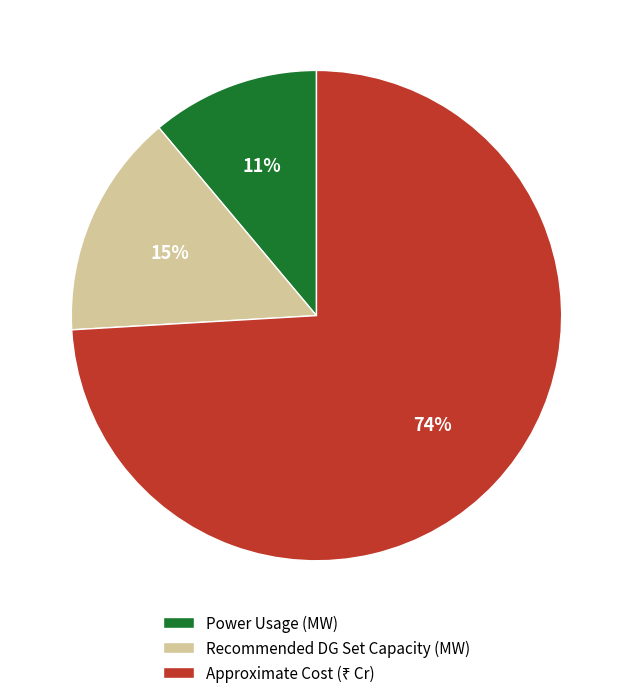

To the nearest percent, what is the difference between the Power Usage (MW) and Recommended DG Set Capacity (MW) slice percentages?

4%